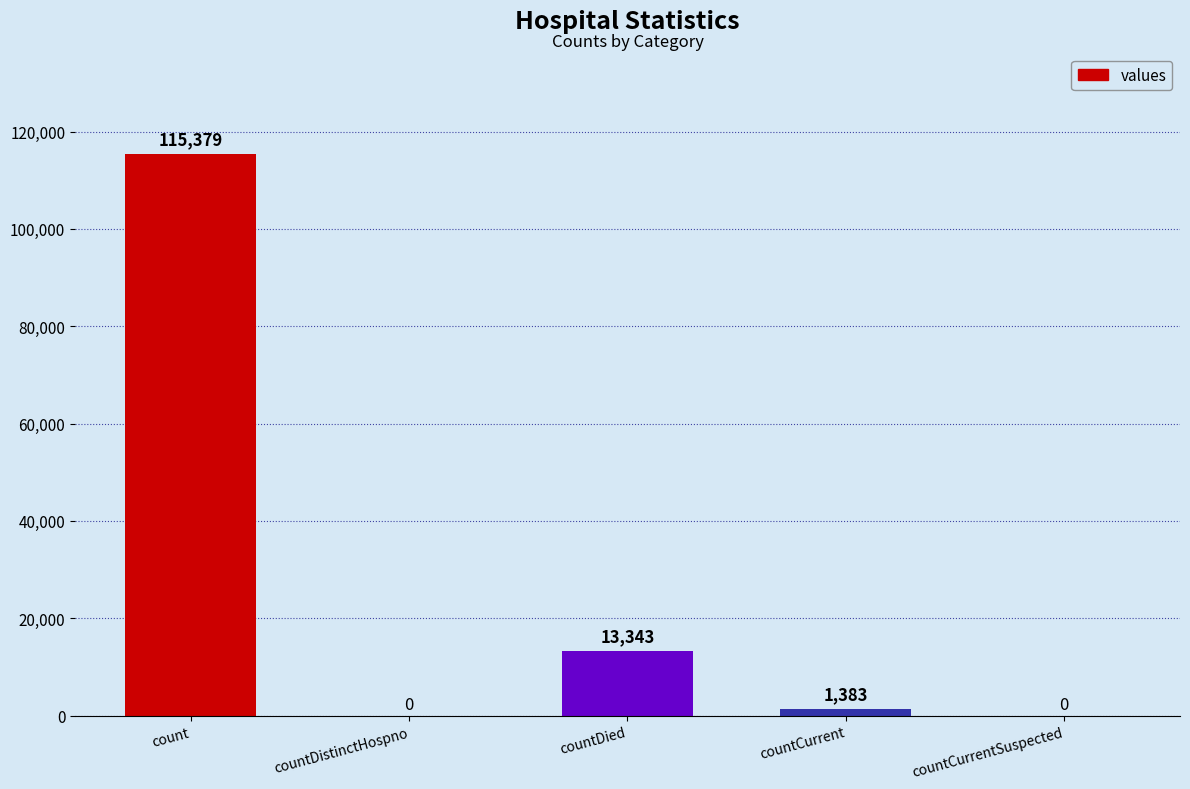

How many positive values are there?

3